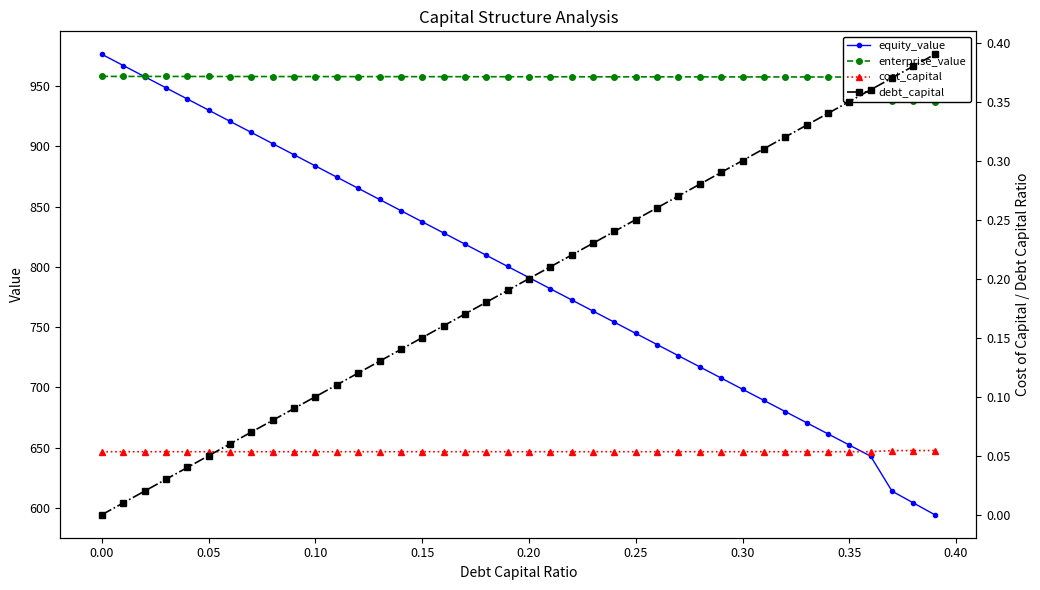

True or false: enterprise_value and cost_capital cross at least once.

False